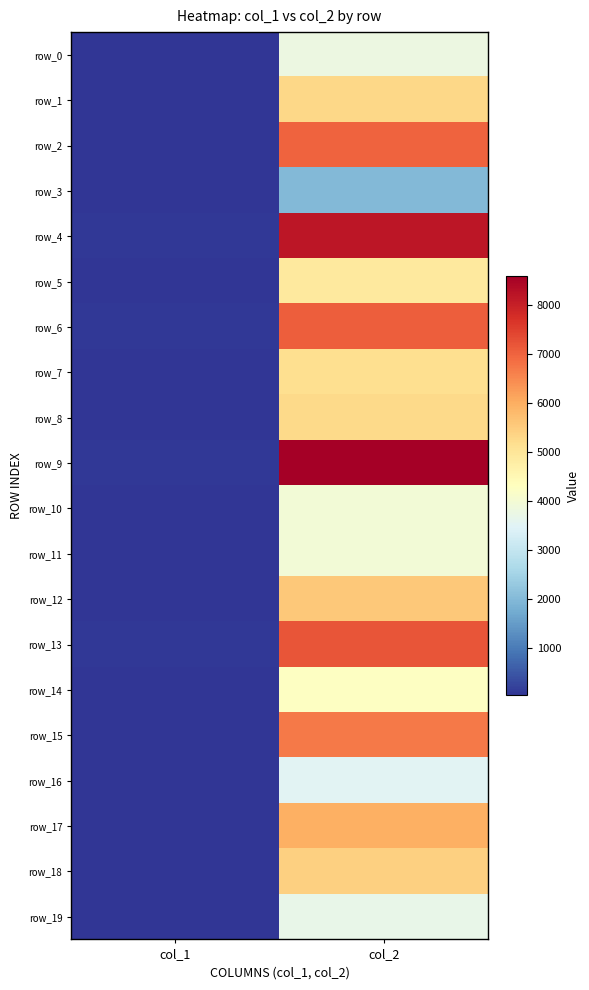

Reading right to left, transcribe all the data shown in this chart.

row_0: 3777	39
row_1: 5298	47
row_2: 6993	53
row_3: 1972	27
row_4: 8173	61
row_5: 4881	49
row_6: 7076	74
row_7: 5151	53
row_8: 5248	45
row_9: 8581	72
row_10: 3962	43
row_11: 3956	50
row_12: 5567	59
row_13: 7178	67
row_14: 4247	45
row_15: 6709	54
row_16: 3504	45
row_17: 5966	53
row_18: 5412	52
row_19: 3697	43